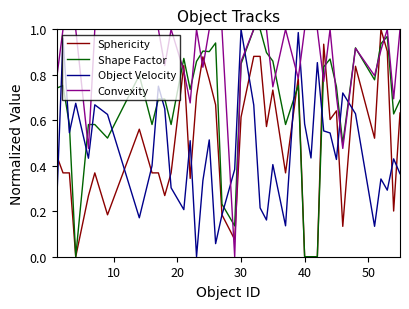

After their last crossing, which series has the higher values: Shape Factor or Object Velocity?

Shape Factor